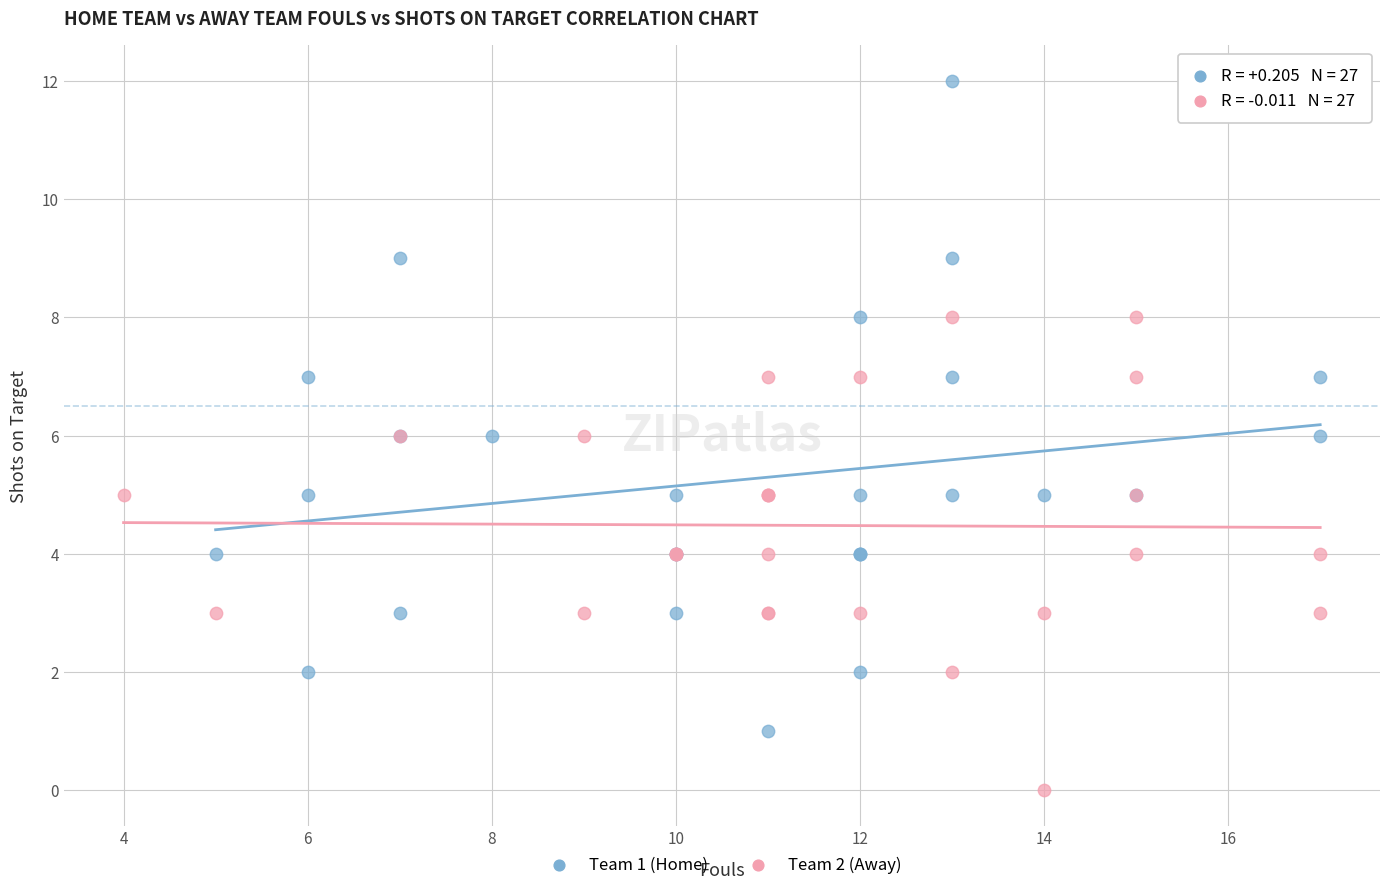

What are all the series names shown in the legend?

Team 1 (Home), Team 2 (Away)